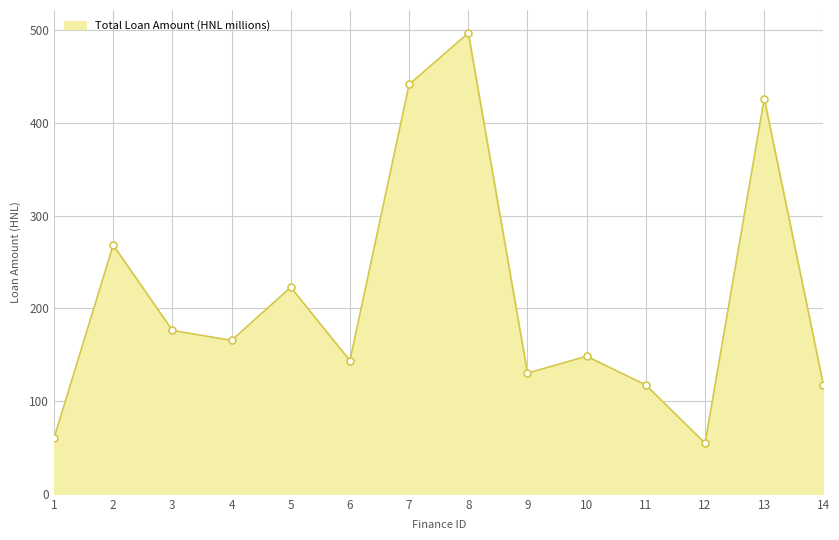

Approximately how many times larger is the value at 1 compared to 3?

0.3